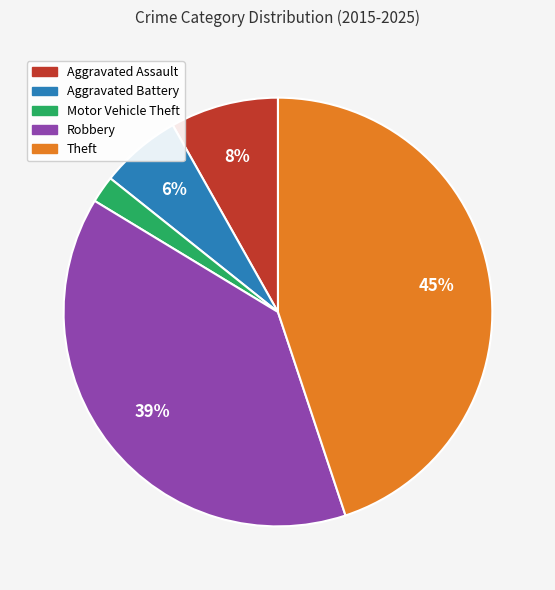

What percentage is the Theft slice, to the nearest percent?

45%